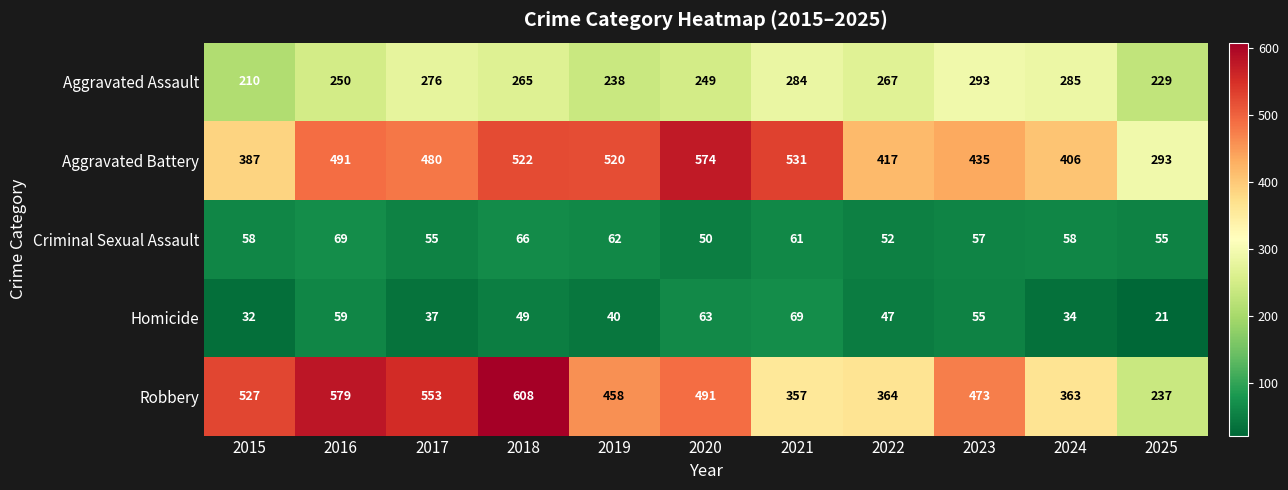

At 2018, list the series in order from largest to smallest.

Robbery, Aggravated Battery, Aggravated Assault, Criminal Sexual Assault, Homicide